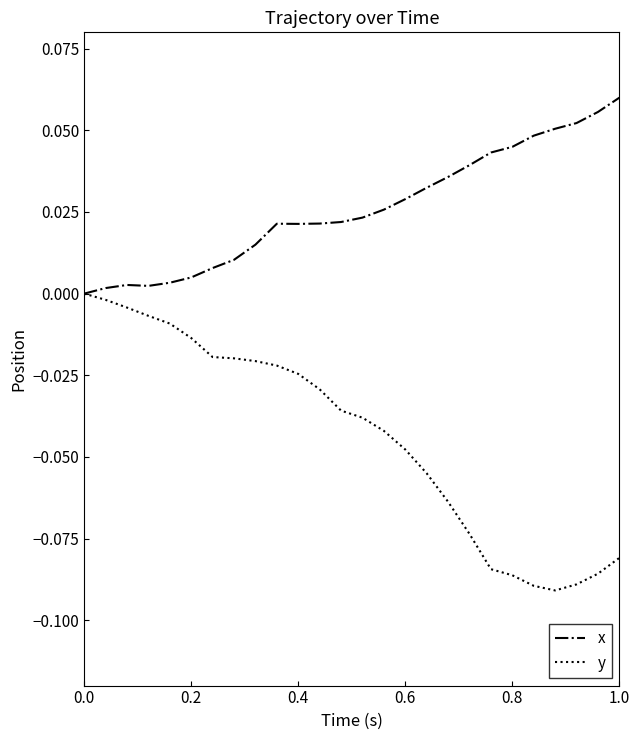

List the series in order of their peak value, highest first.

x, y